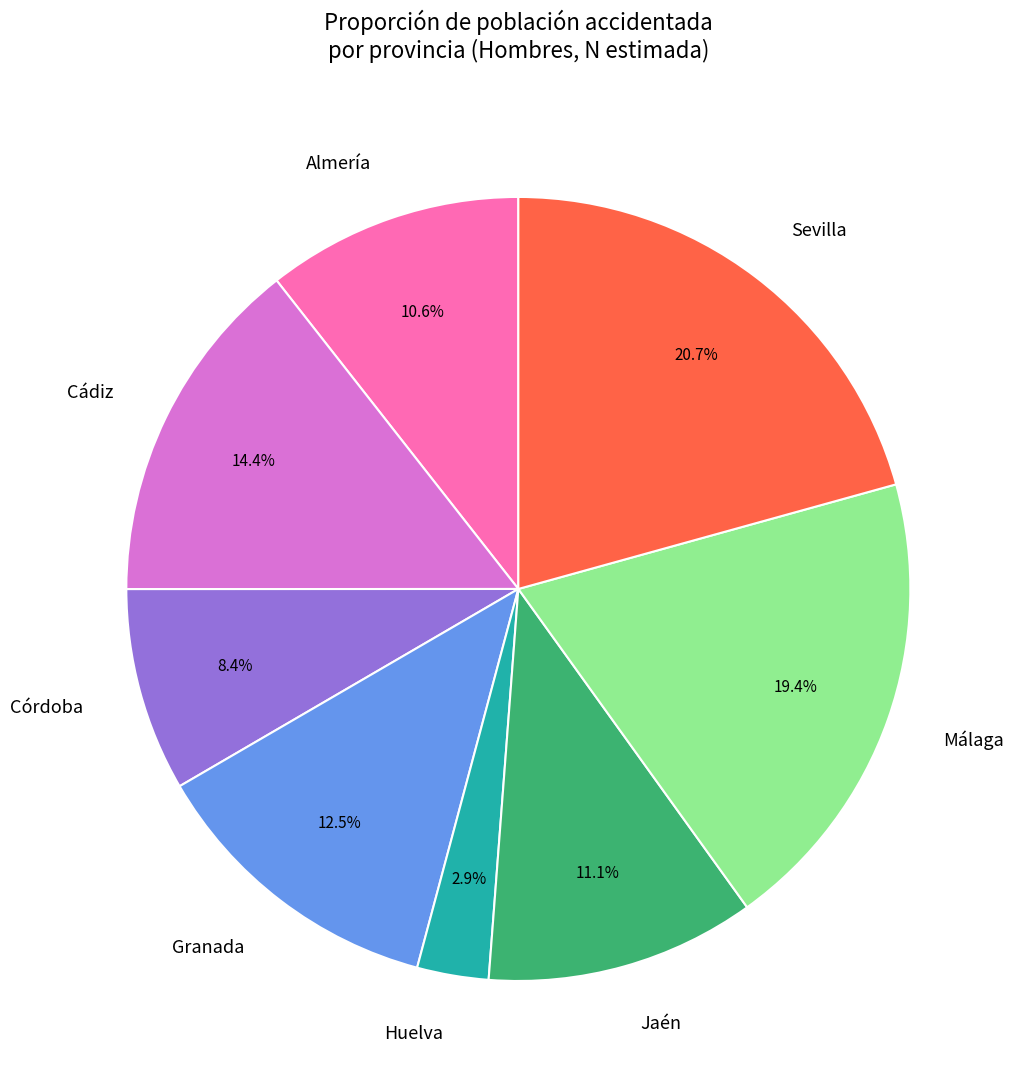

The Huelva slice represents 3% of the pie. True or false?

True